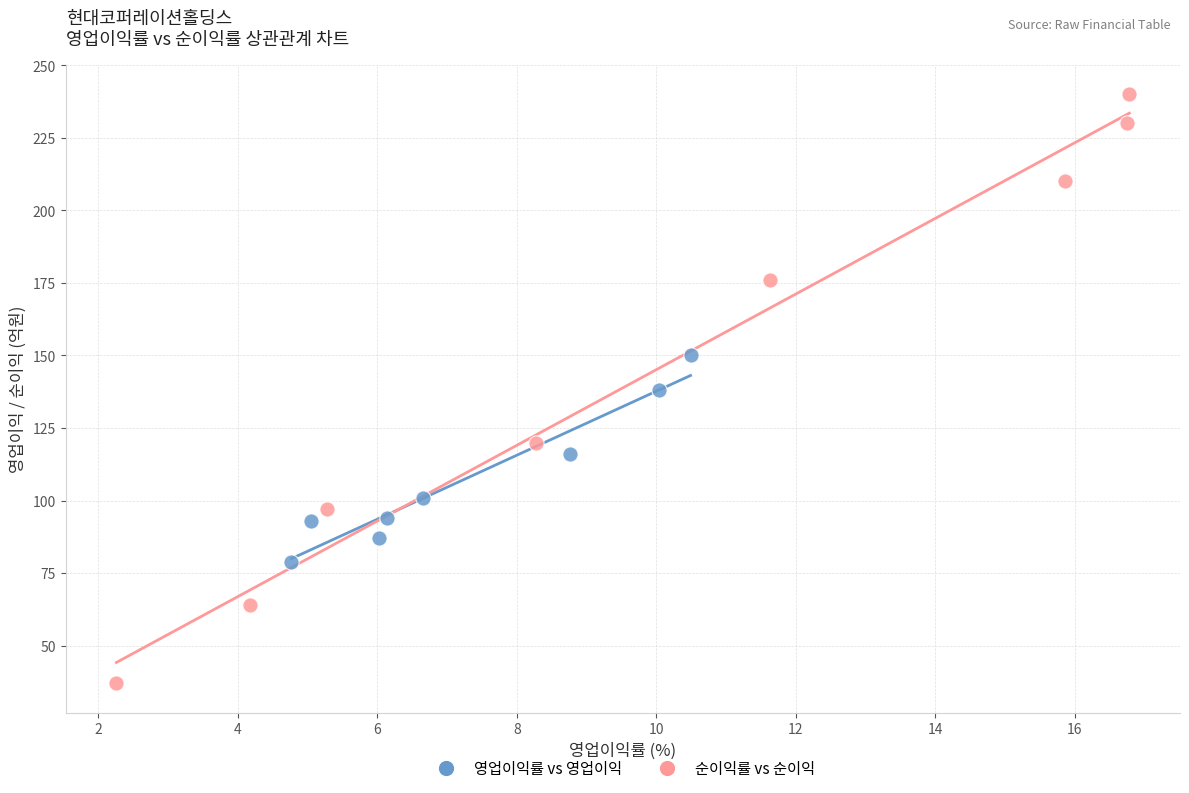

Which series reaches the minimum Y coordinate?

순이익률 vs 순이익